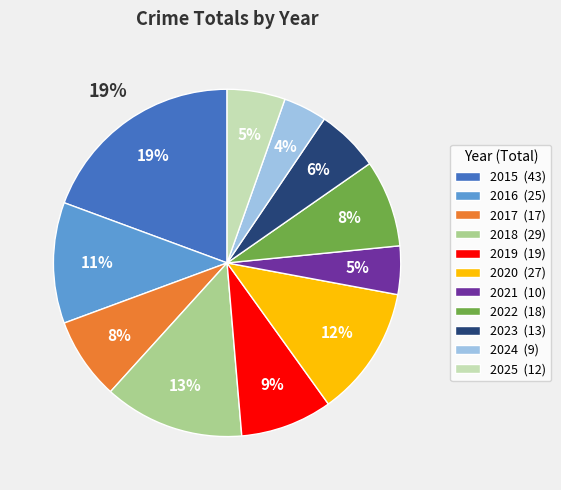

To the nearest percent, what is the average slice percentage?

9%